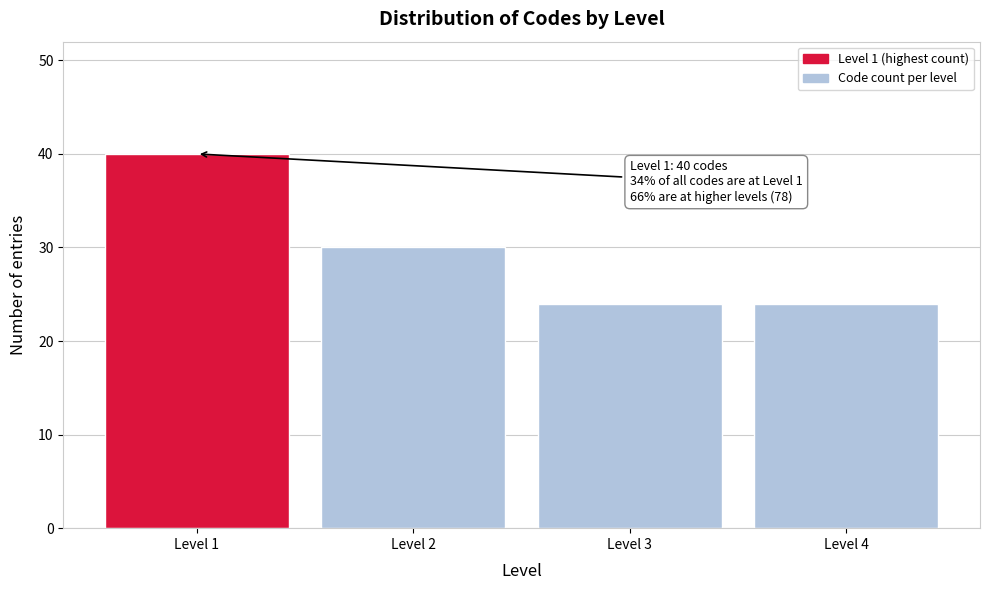

Reading left to right, what are all the values shown in this chart?

40	30	24	24